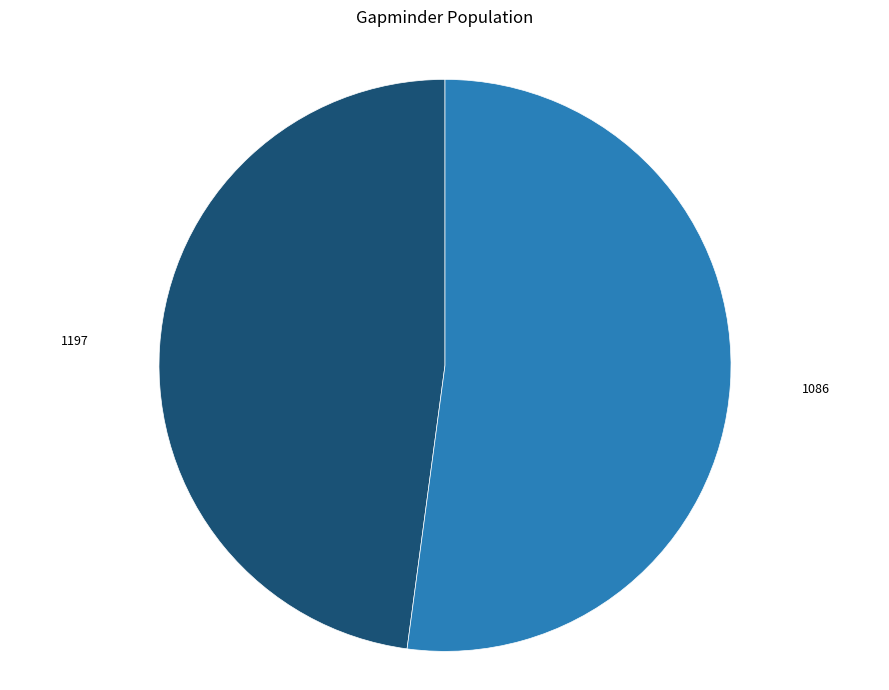

Which category has the smallest portion of the pie?

1197